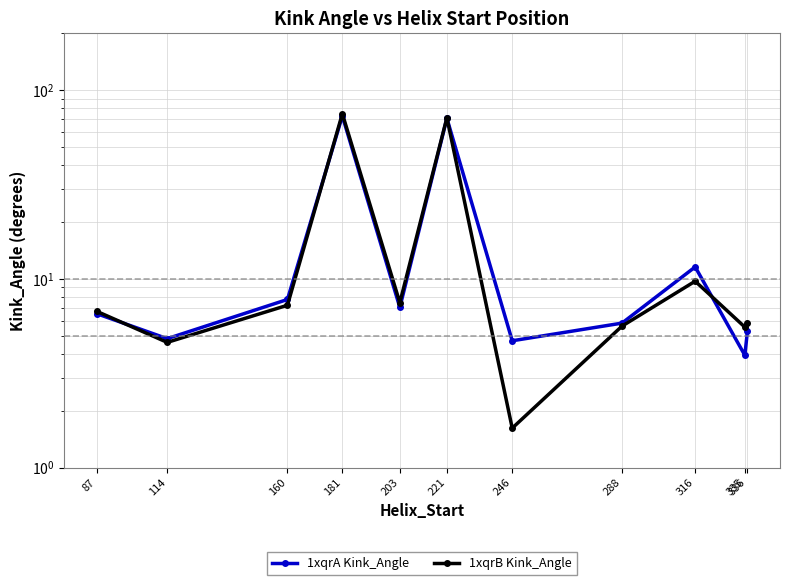

At which category does 1xqrA Kink_Angle reach its first local valley?

114